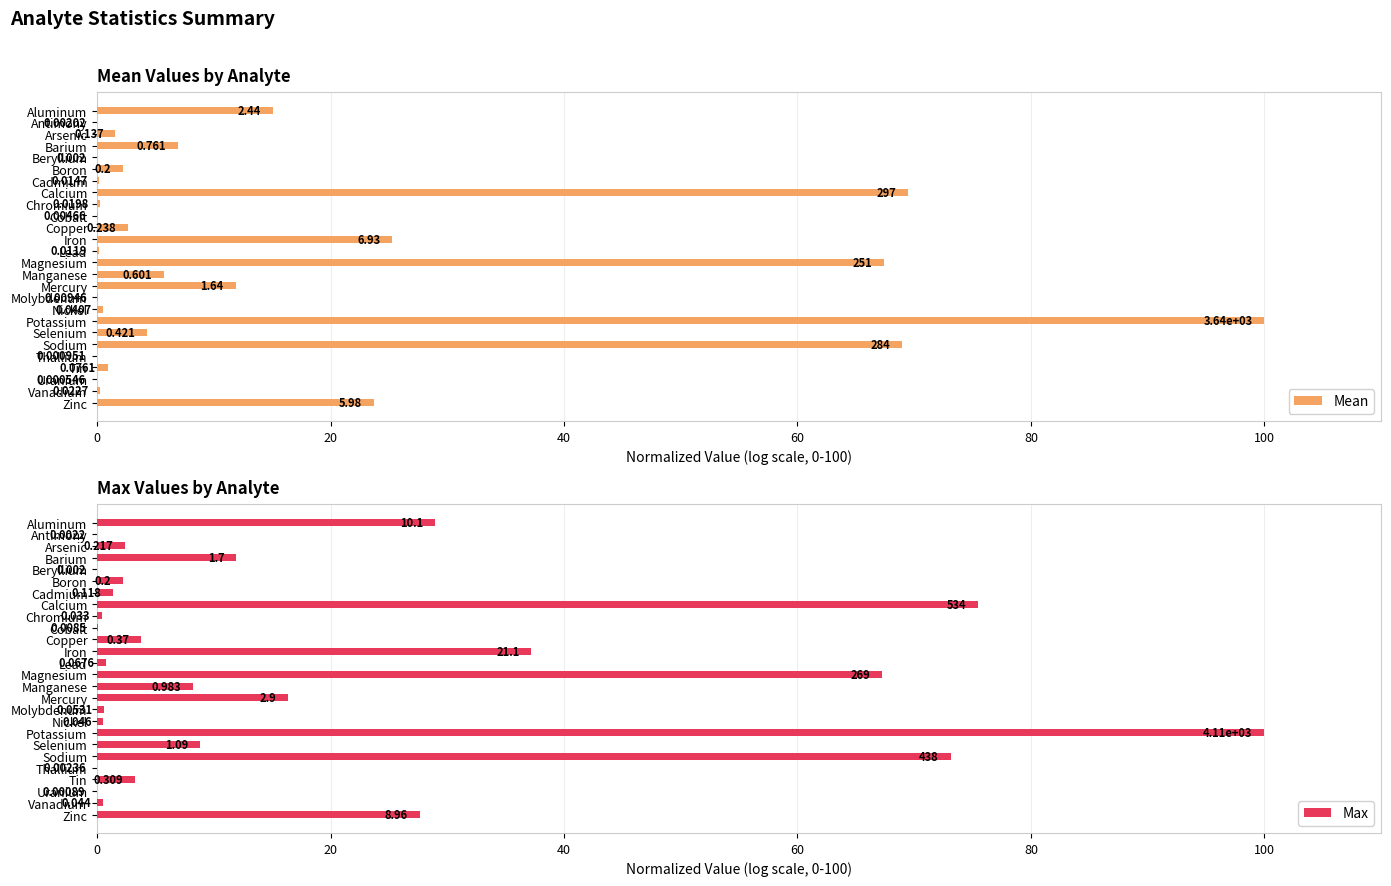

True or false: Max has a value of 0.1 at Chromium.

False